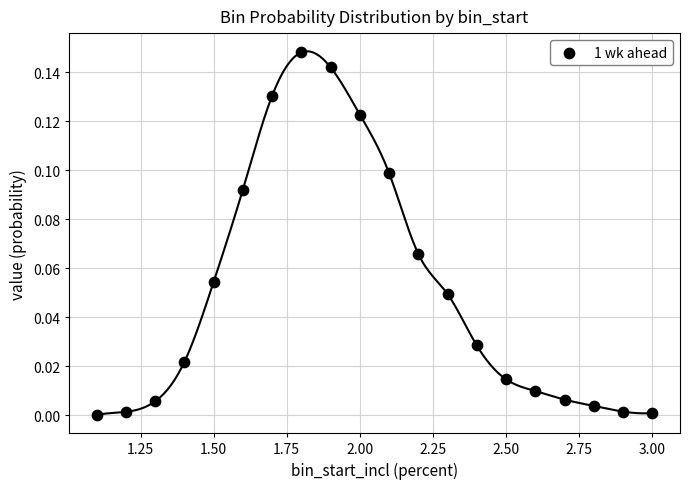

What is the range of X values (max minus min)?

1.9